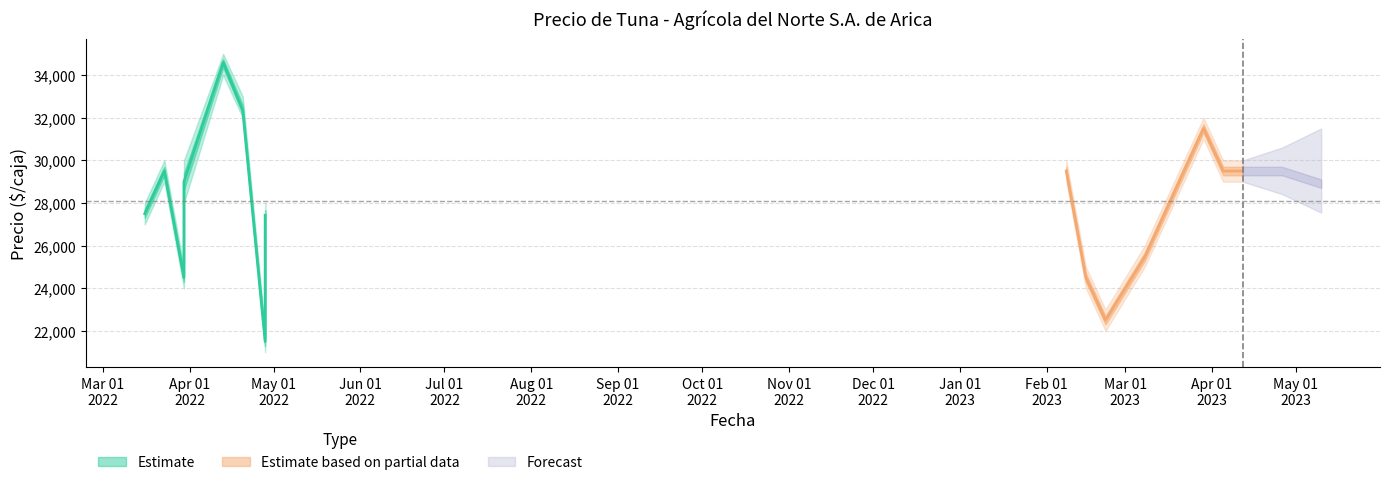

At which category does Precio $/Kg reach its first local valley?

2022-03-30